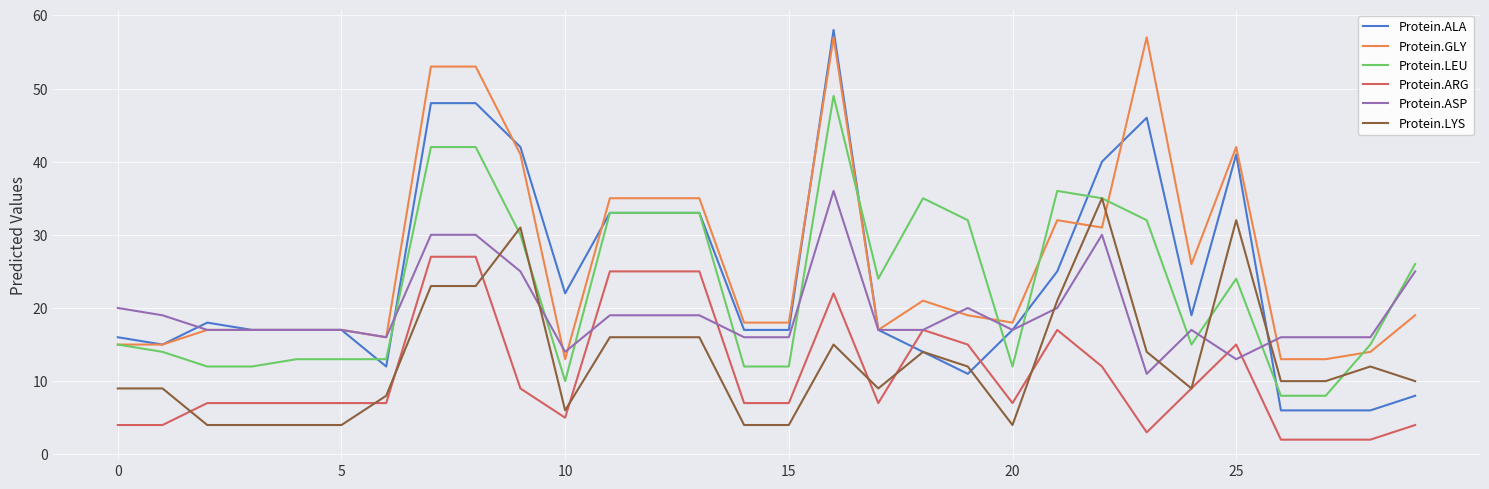

What is the minimum value for Protein.GLY?

13